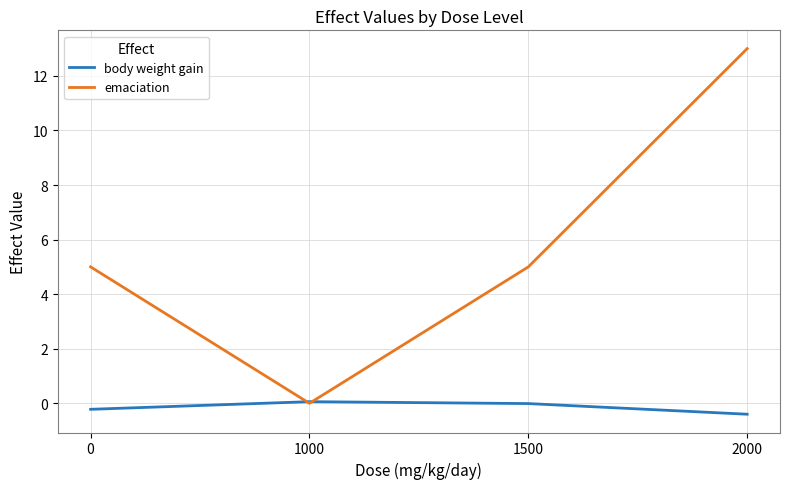

True or false: body weight gain has more than 1 points higher than both neighbors.

False